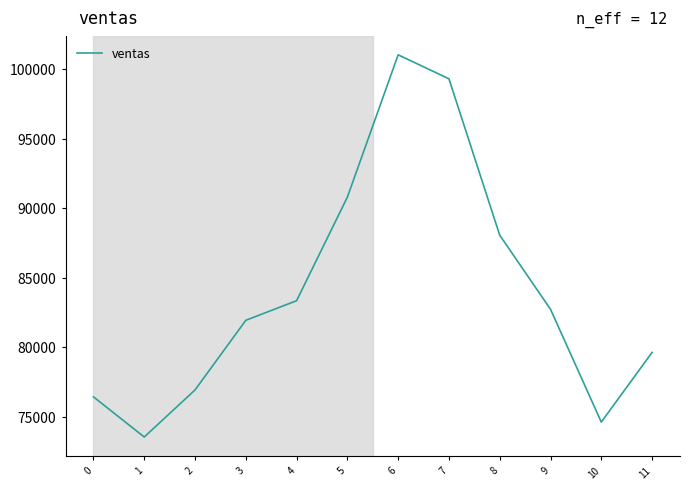

The value at 7 is 99297.5. True or false?

True